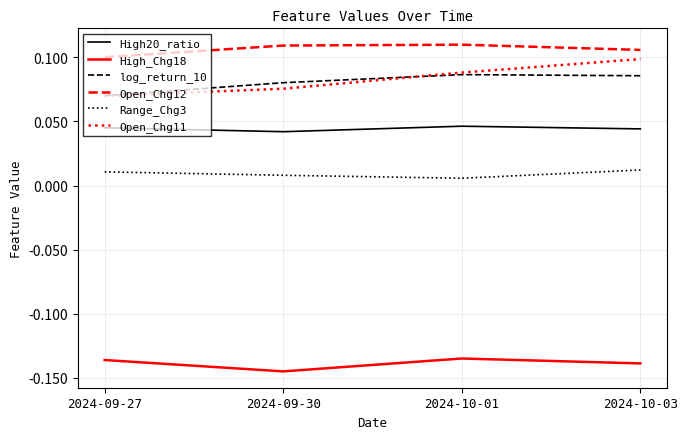

Which series has the largest range (max minus min)?

Open_Chg11